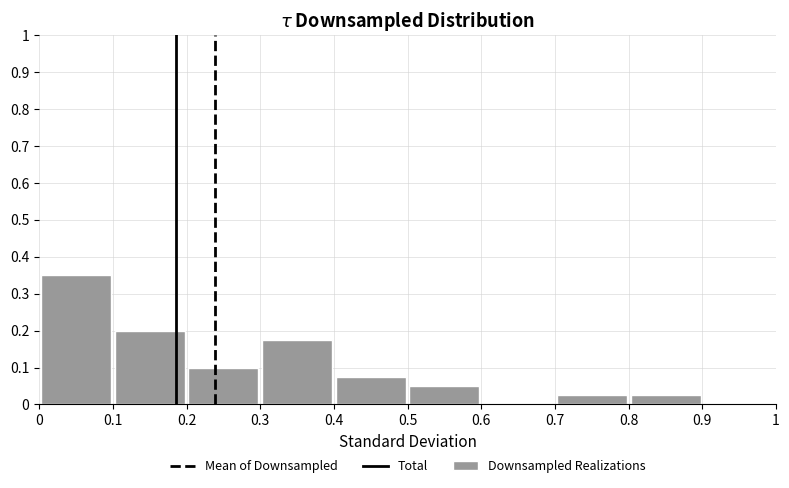

Reading left to right, list every bar in this chart as the range it spans on the x-axis followed by its height. The values are not printed on the chart, so give them approximately, as read against the axis.

0 to 0.1: 0.35
0.1 to 0.2: 0.20
0.2 to 0.3: 0.10
0.3 to 0.4: 0.18
0.4 to 0.5: 0.08
0.5 to 0.6: 0.05
0.6 to 0.7: 0
0.7 to 0.8: 0.03
0.8 to 0.9: 0.03
0.9 to 1: 0